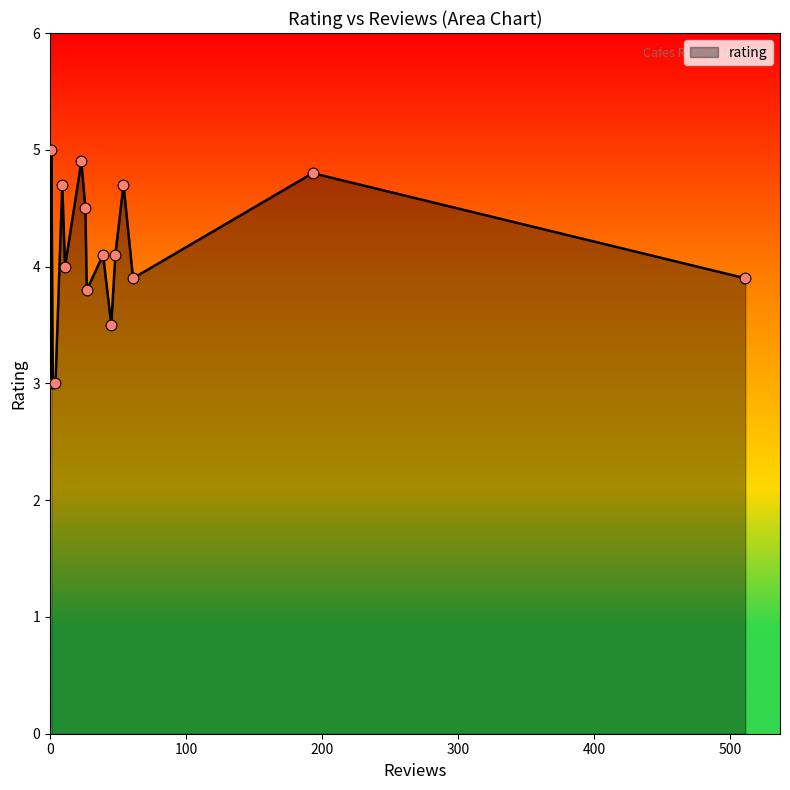

What is the ratio of the value at 61 to the value at 48?

1.0